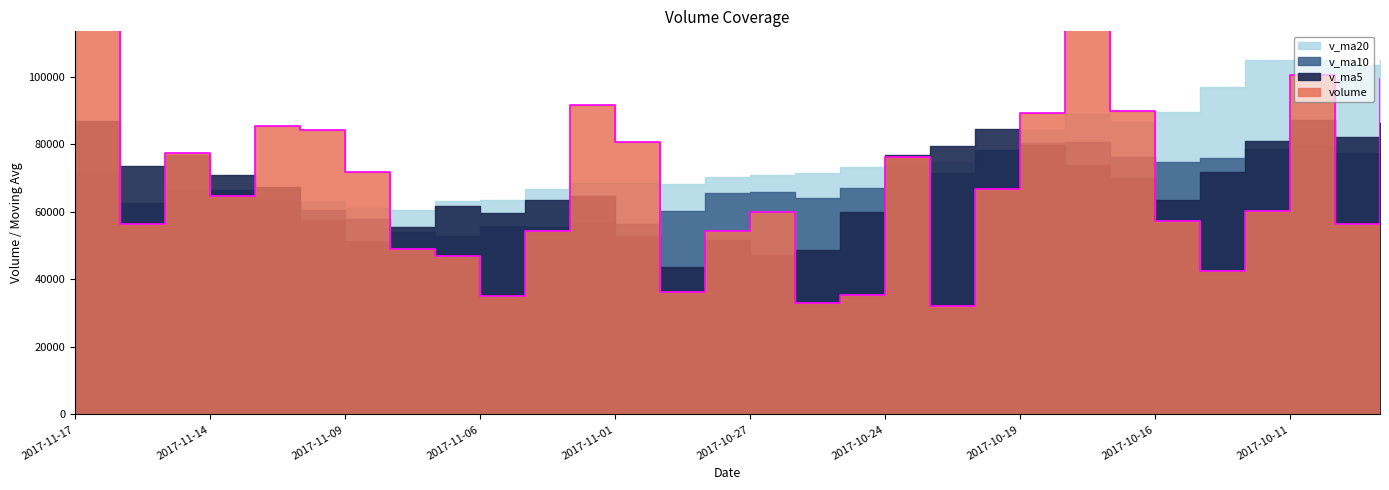

At which category does v_ma10 reach its first local valley?

2017-11-16